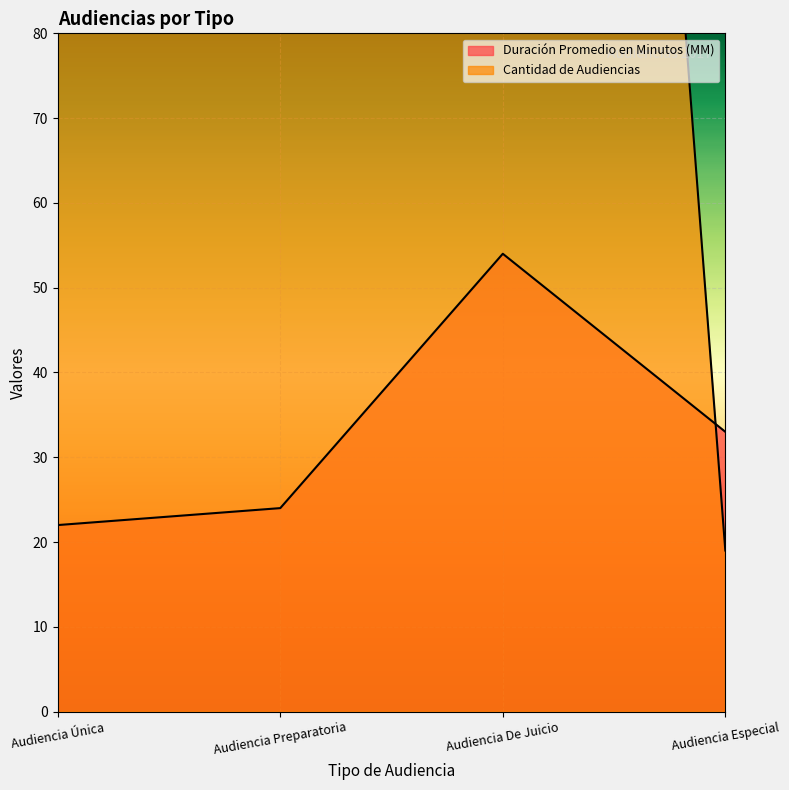

At Audiencia De Juicio, list the series in order from smallest to largest.

Duración Promedio en Minutos (MM), Cantidad de Audiencias